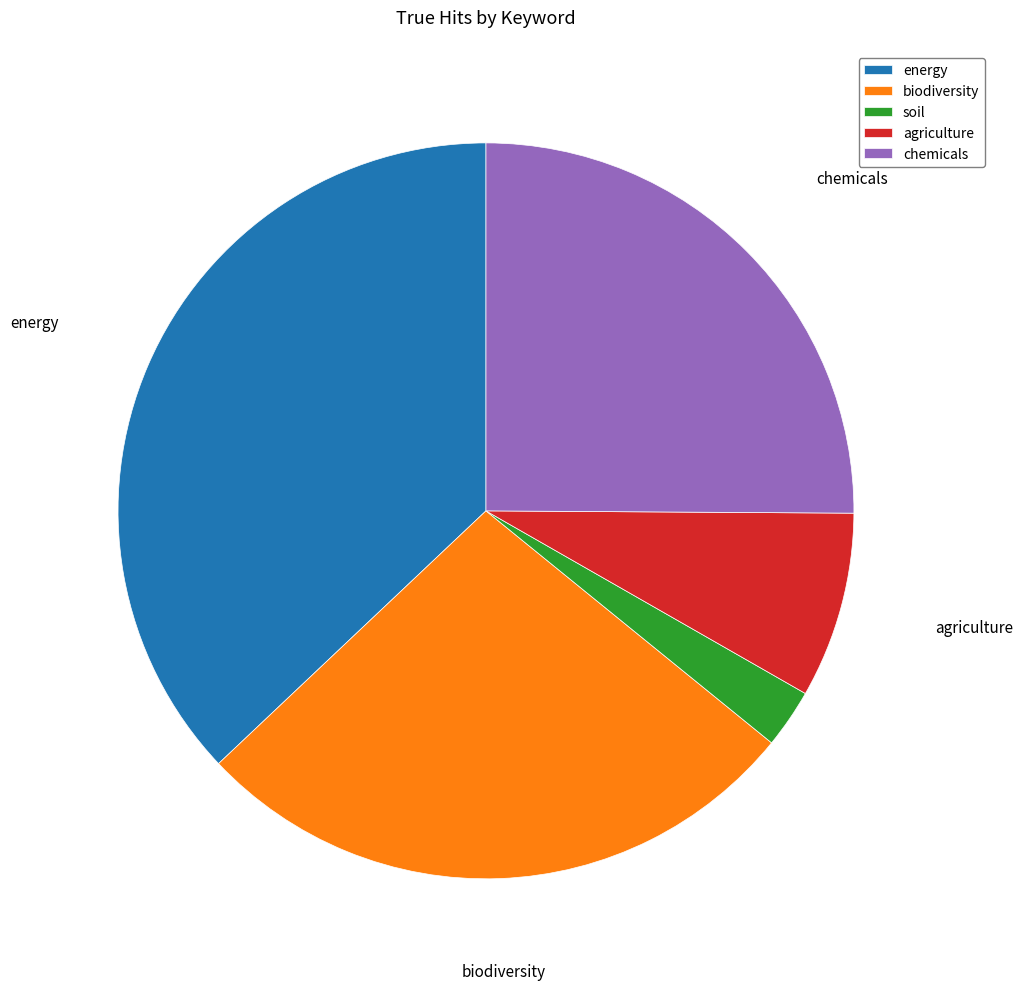

Does agriculture account for over 50% of the chart?

No